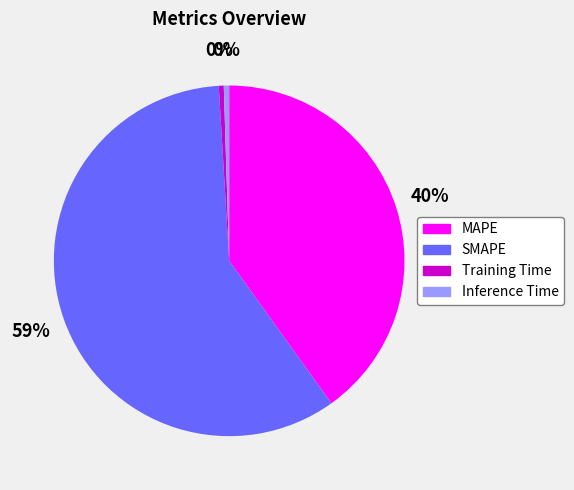

What percentage is the MAPE slice, to the nearest percent?

40%